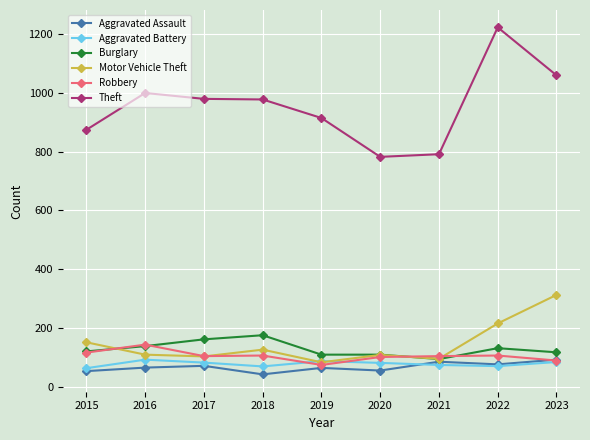

True or false: Robbery has more than 1 points higher than both neighbors.

True